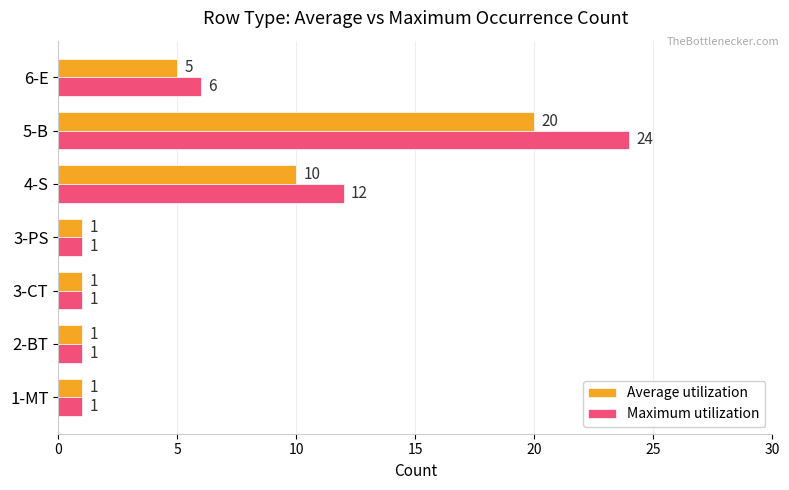

What is the average value of the Maximum utilization series?

7